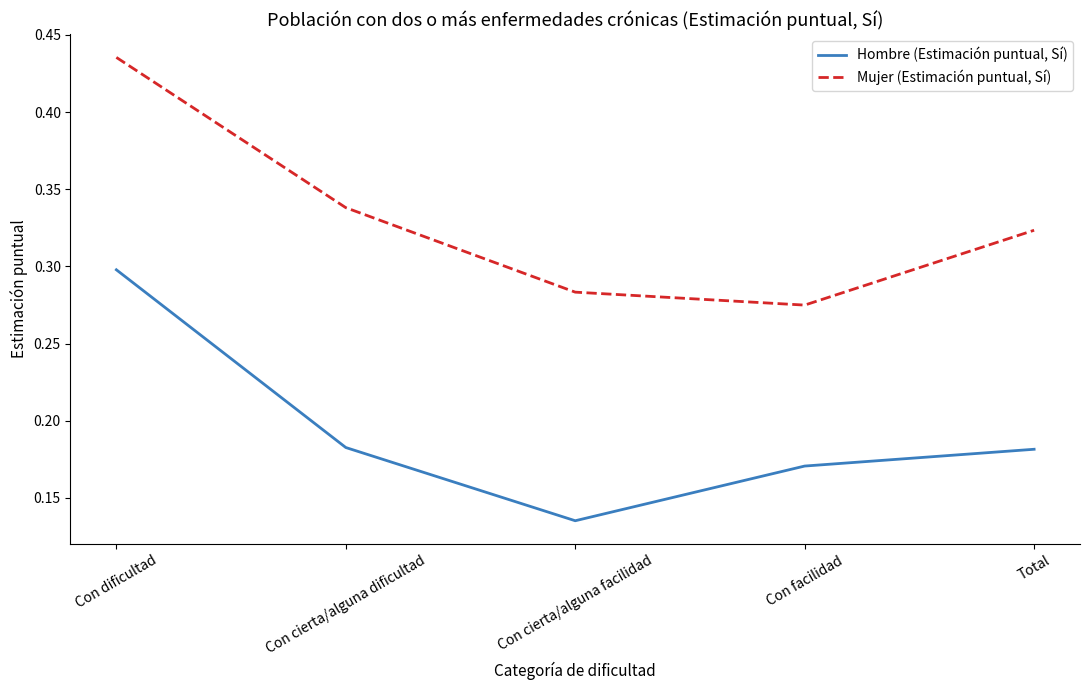

Between Con dificultad and Con cierta/alguna dificultad, which series saw the biggest shift?

Hombre (Estimación puntual, Sí)